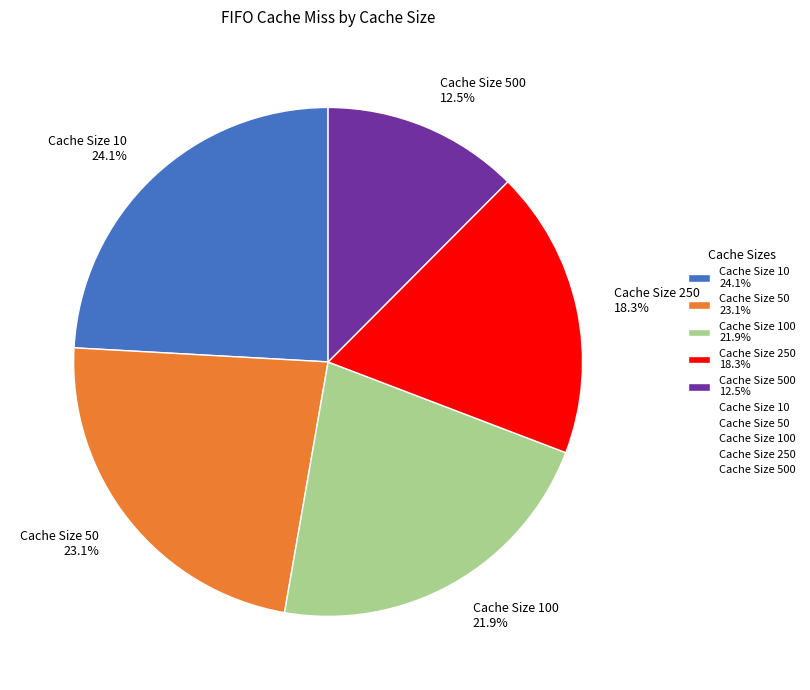

To the nearest percent, what is the difference between the largest and smallest slice percentages?

12%